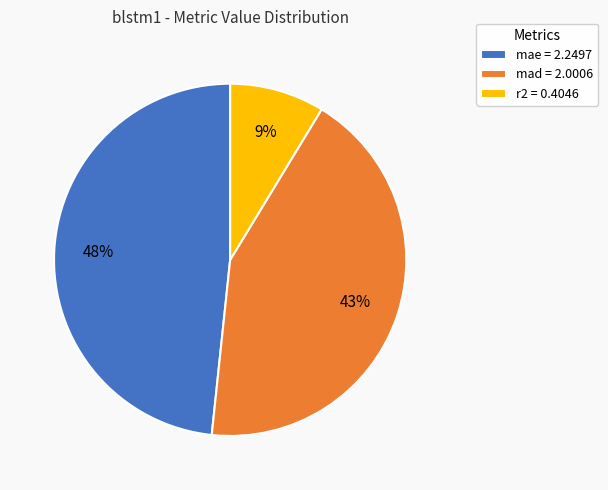

Rank the categories by value from lowest to highest.

r2, mad, mae